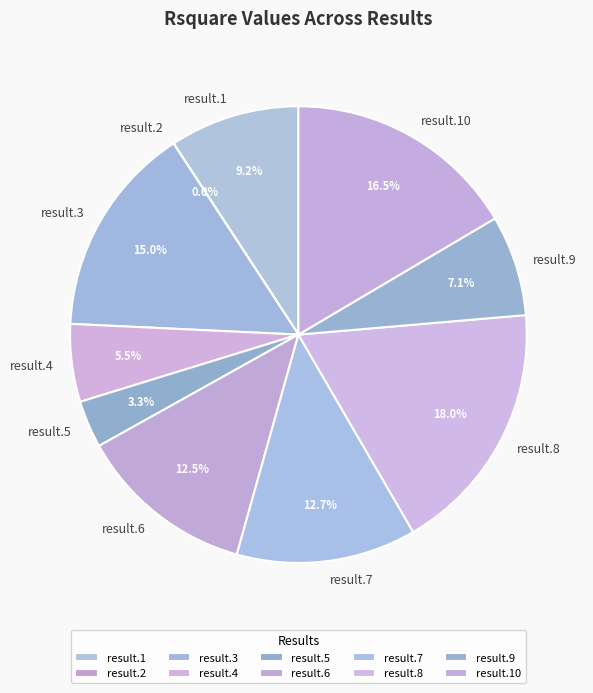

Is there any slice that represents more than half of the pie?

No